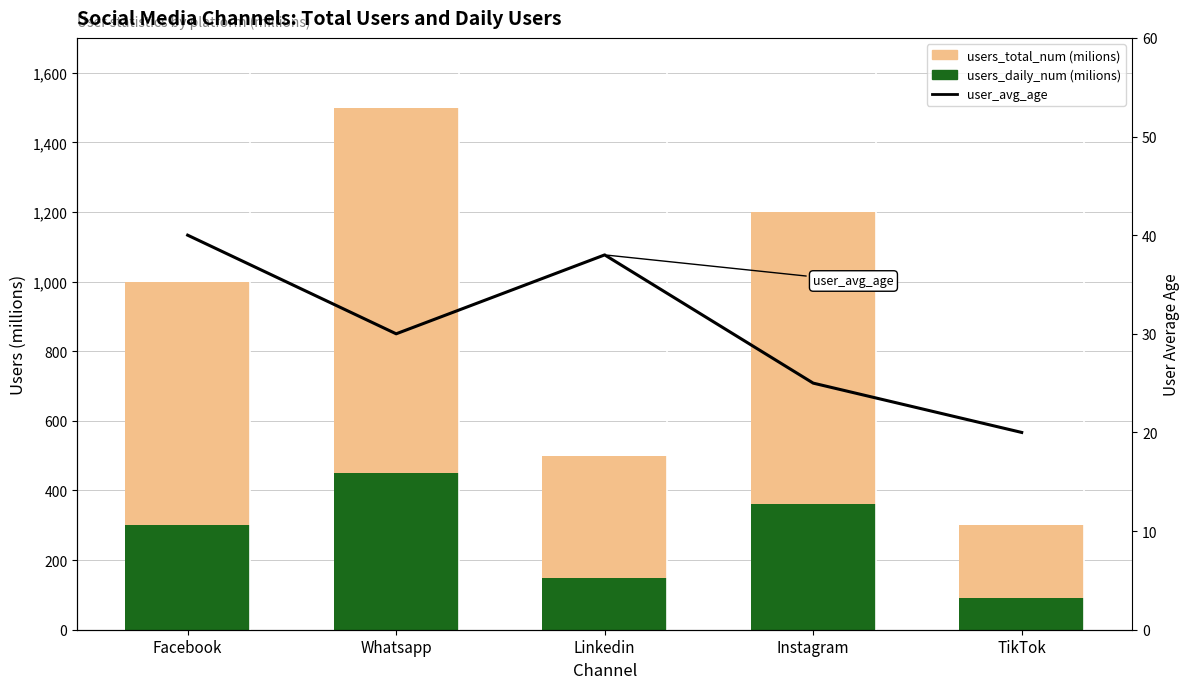

Reading left to right, list all the values displayed in this chart.

users_daily_num (milions): Facebook=300	Whatsapp=450	Linkedin=150	Instagram=360	TikTok=90
users_total_num (milions): Facebook=700	Whatsapp=1050	Linkedin=350	Instagram=840	TikTok=210
user_avg_age: Facebook=40	Whatsapp=30	Linkedin=38	Instagram=25	TikTok=20